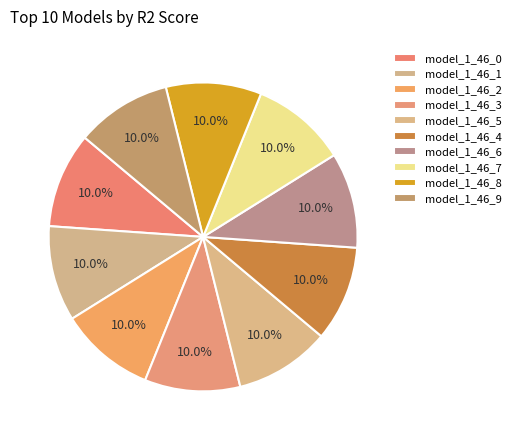

Count the number of slices in the pie.

10